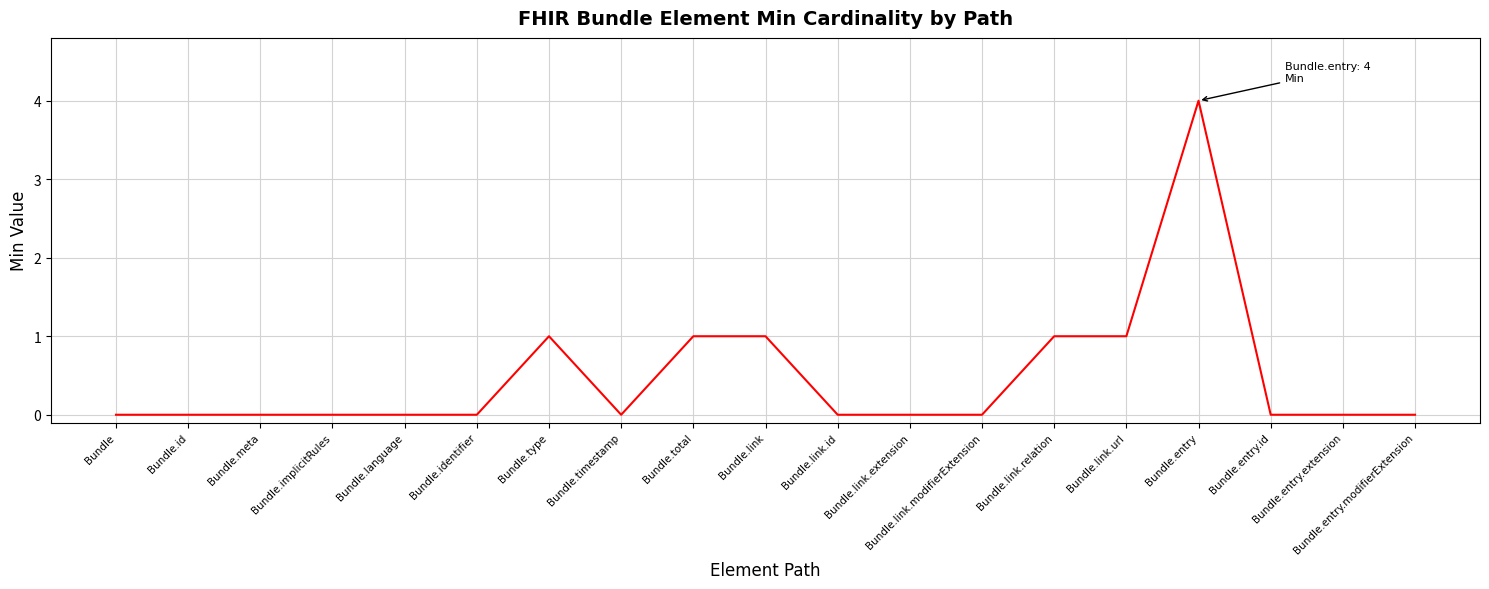

Which label corresponds to the largest value in the chart?

Bundle.entry